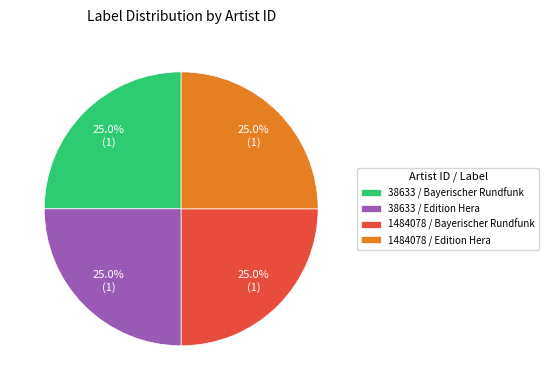

Is there any slice that represents more than half of the pie?

No